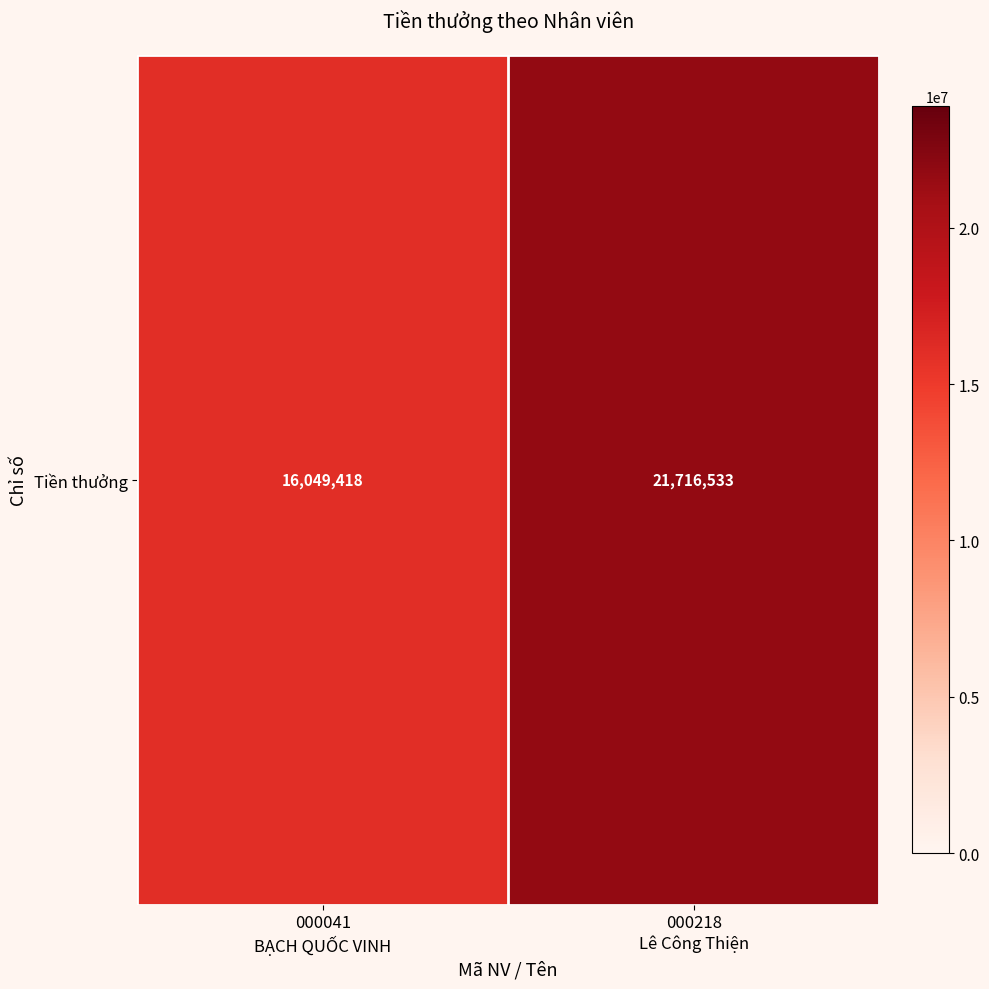

How many values exceed 21716533?

1